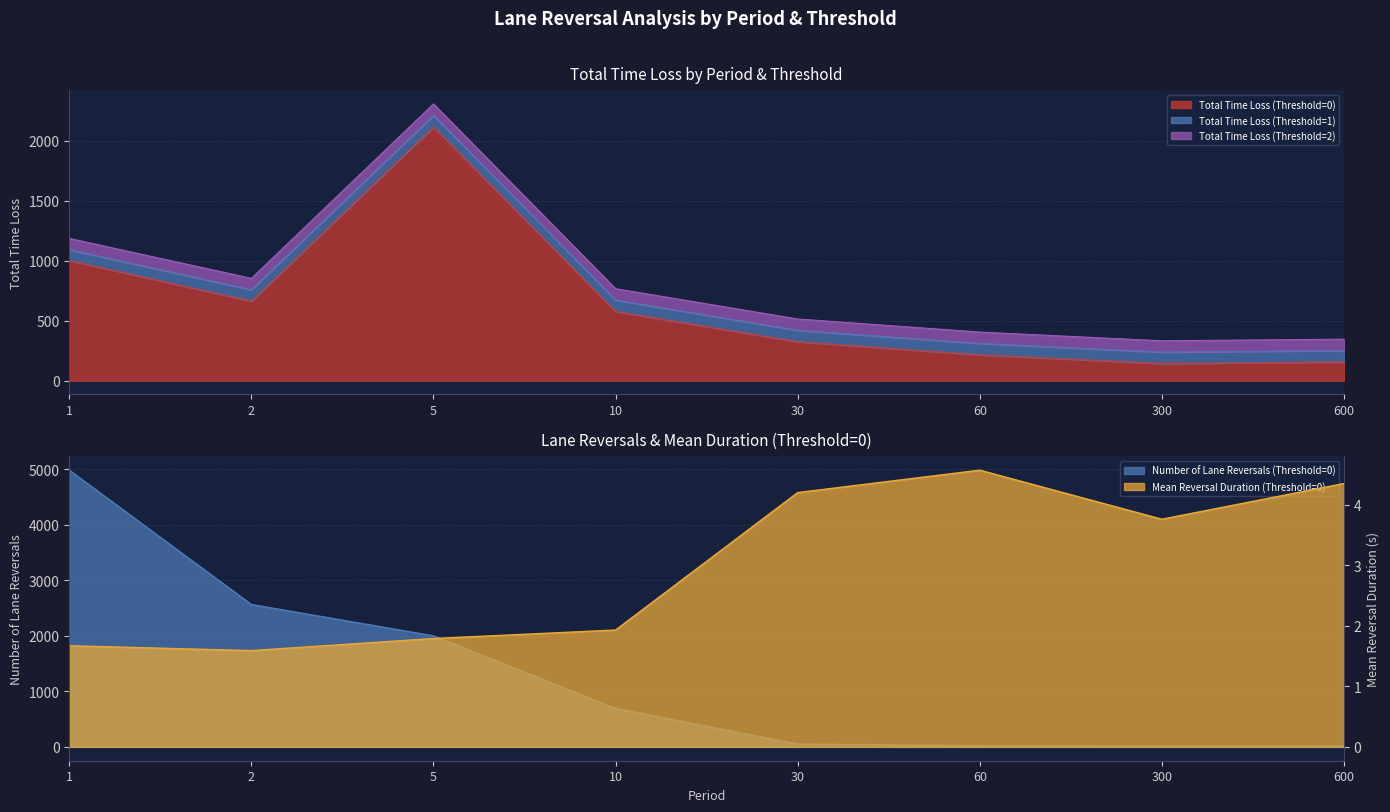

Between 60 and 600, which series saw the biggest shift?

Total Time Loss (Threshold=0)